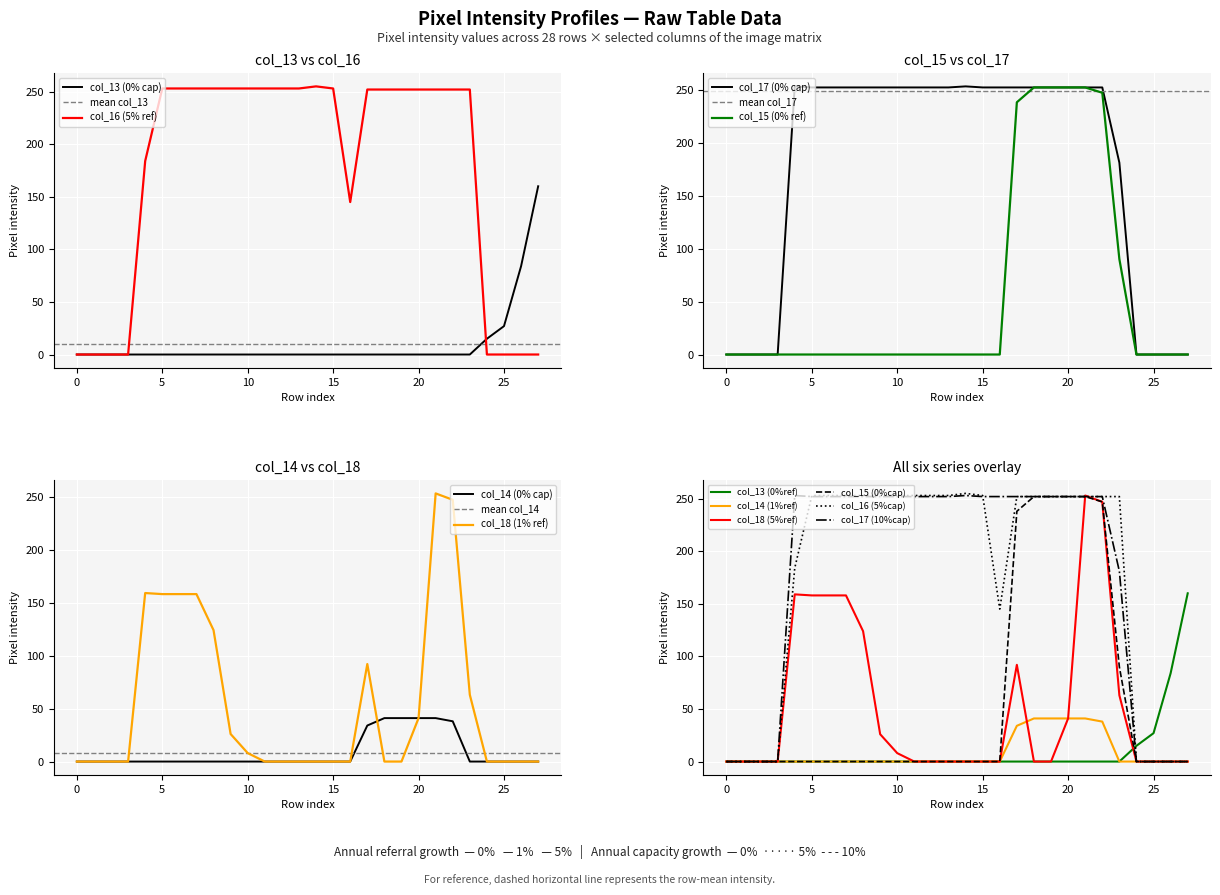

Between 13 and 25, which series saw the biggest shift?

col_16